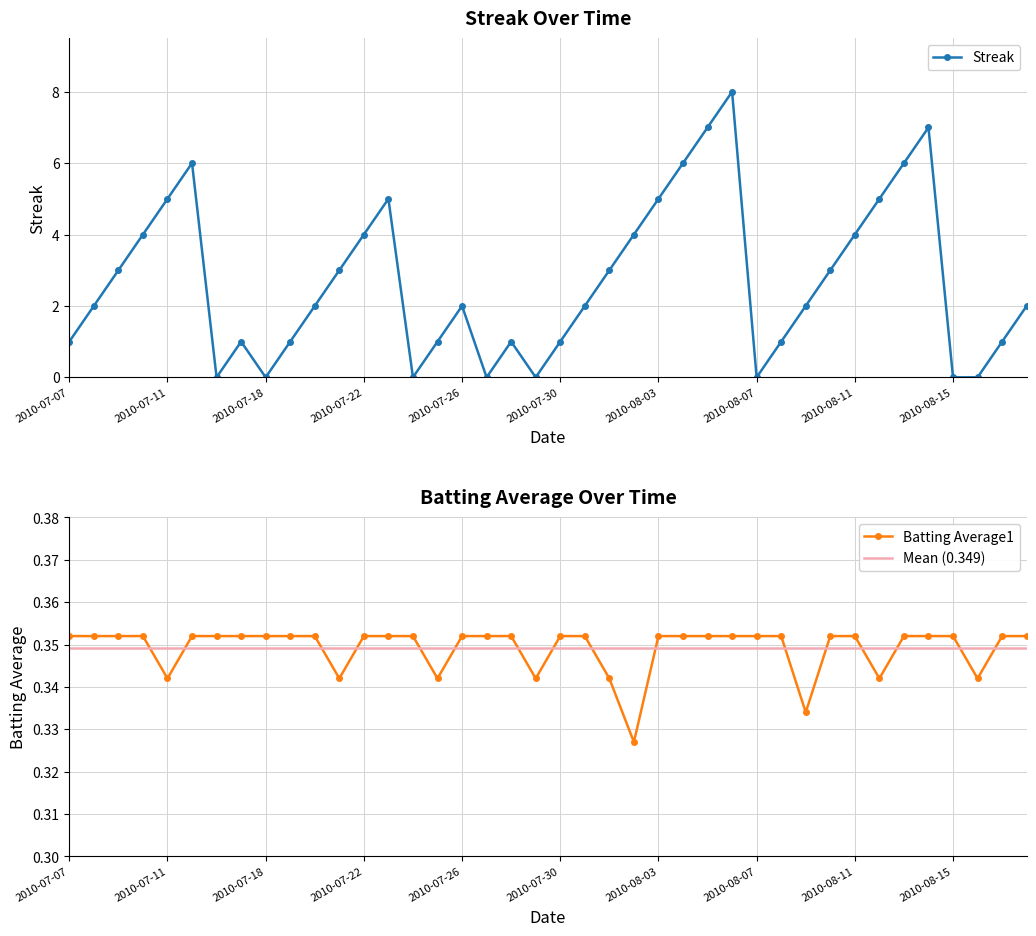

At which category does Streak reach its first local peak?

2010-07-15